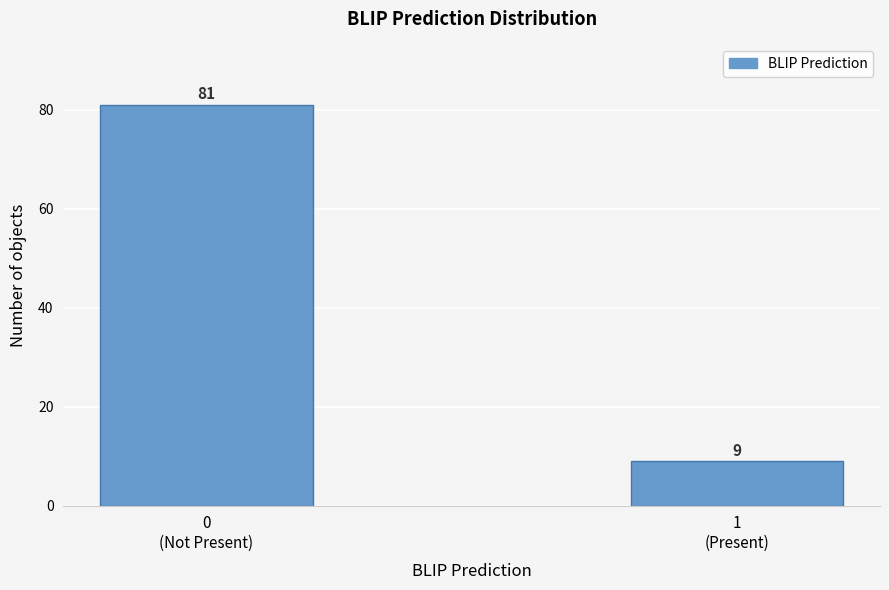

Reading left to right, what are all the values shown in this chart?

81	9